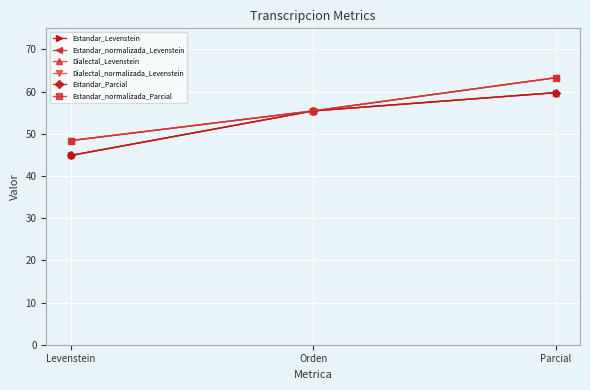

What is the total value across all series at Levenstein?

279.7